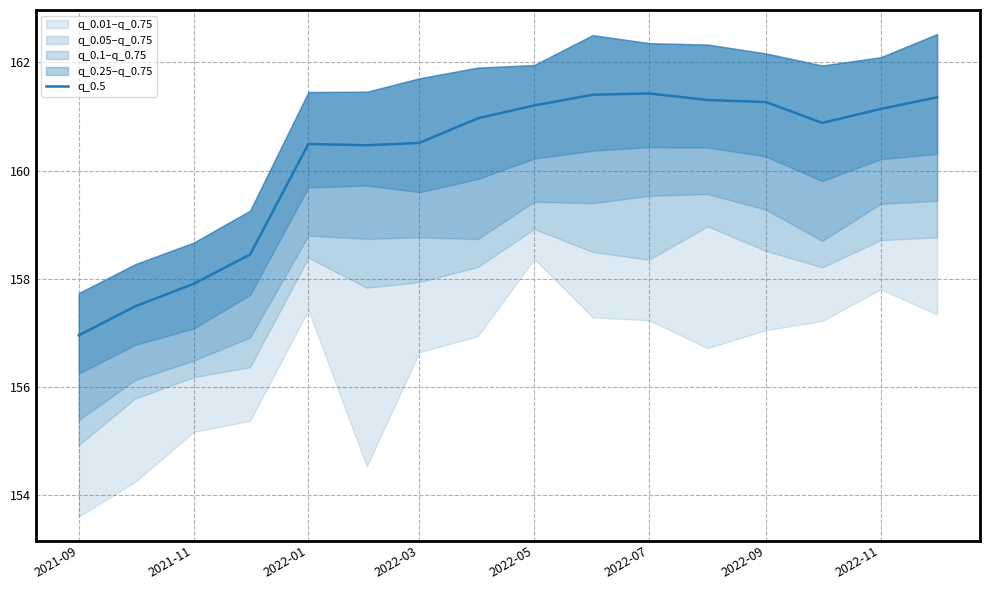

The value of q_0.5 at 2022-05 is 272.3. True or false?

False